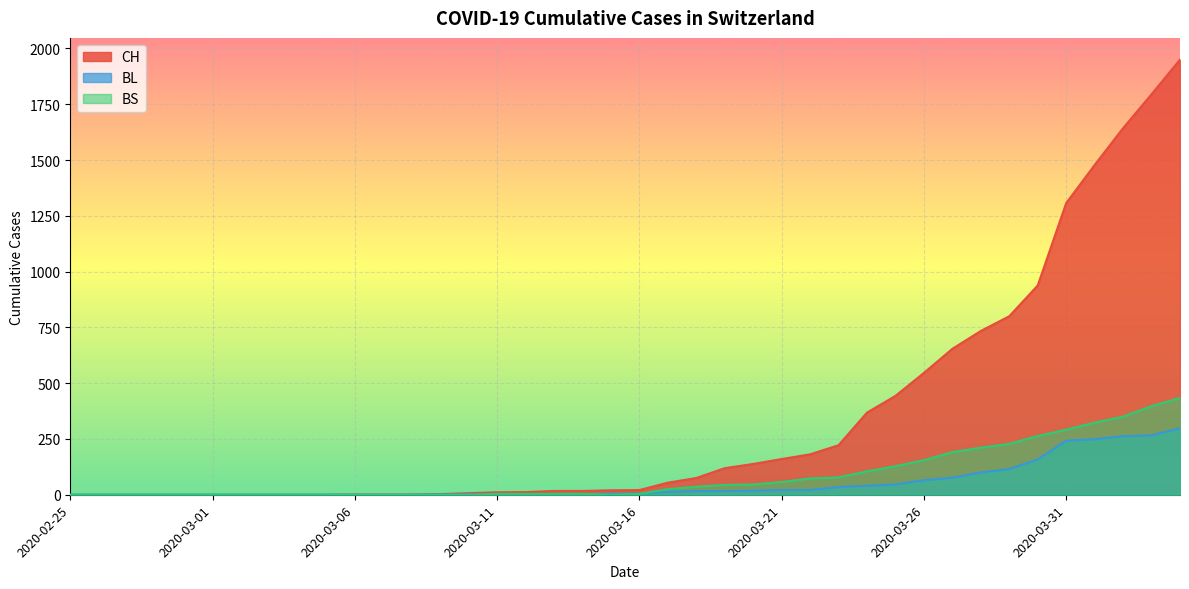

What is the label of the 17th point from the left?

2020-03-12